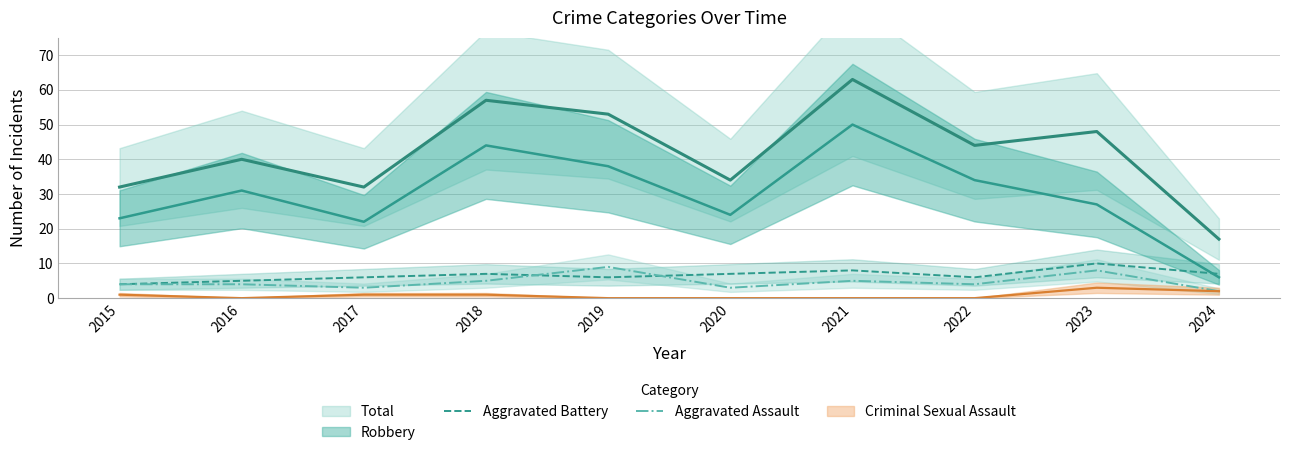

True or false: Aggravated Battery has a value of 7 at 2024.

True